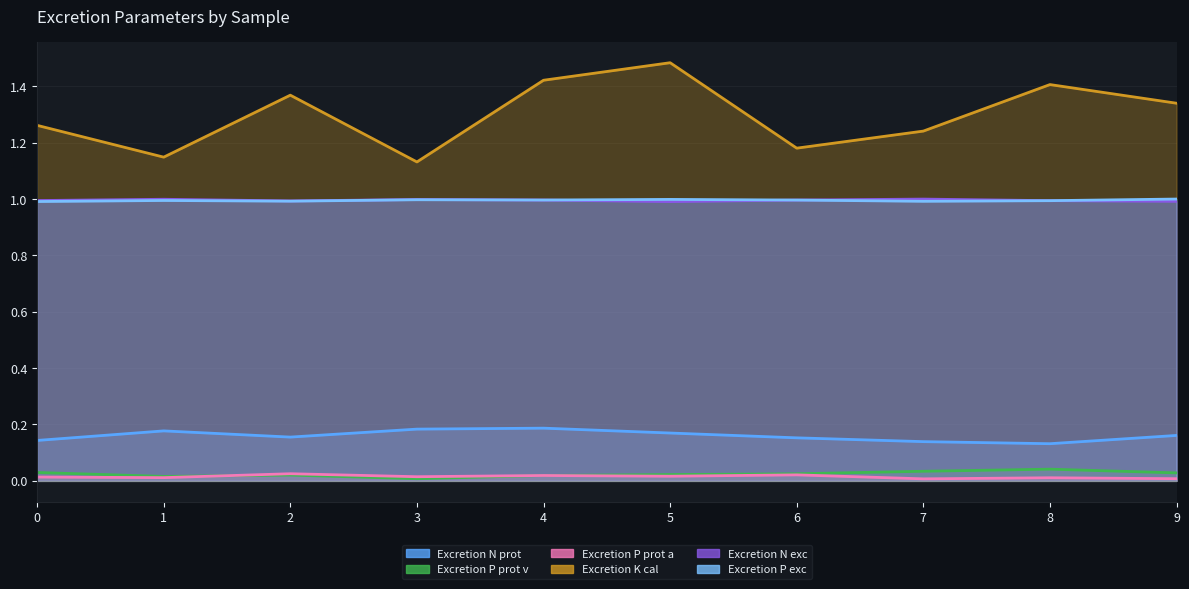

Is it true that Excretion K cal equals 1.8 at 6?

False